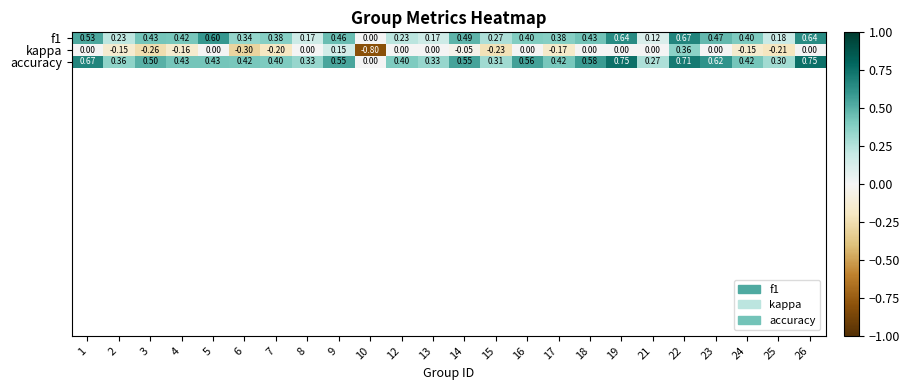

Rank the series by their average value, from lowest to highest.

kappa, f1, accuracy